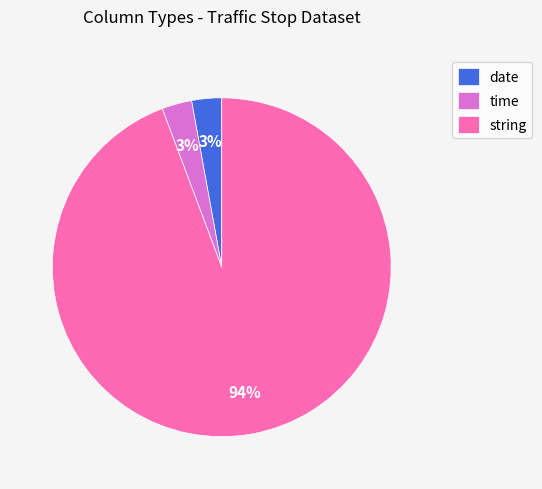

Combined, do date and time account for over 50%?

No